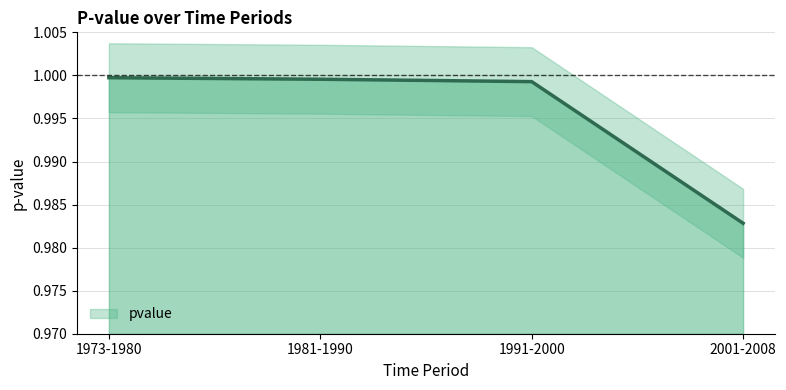

Reading left to right, extract all data points from this chart.

1973-1980=1.0	1981-1990=1.0	1991-2000=1.0	2001-2008=1.0